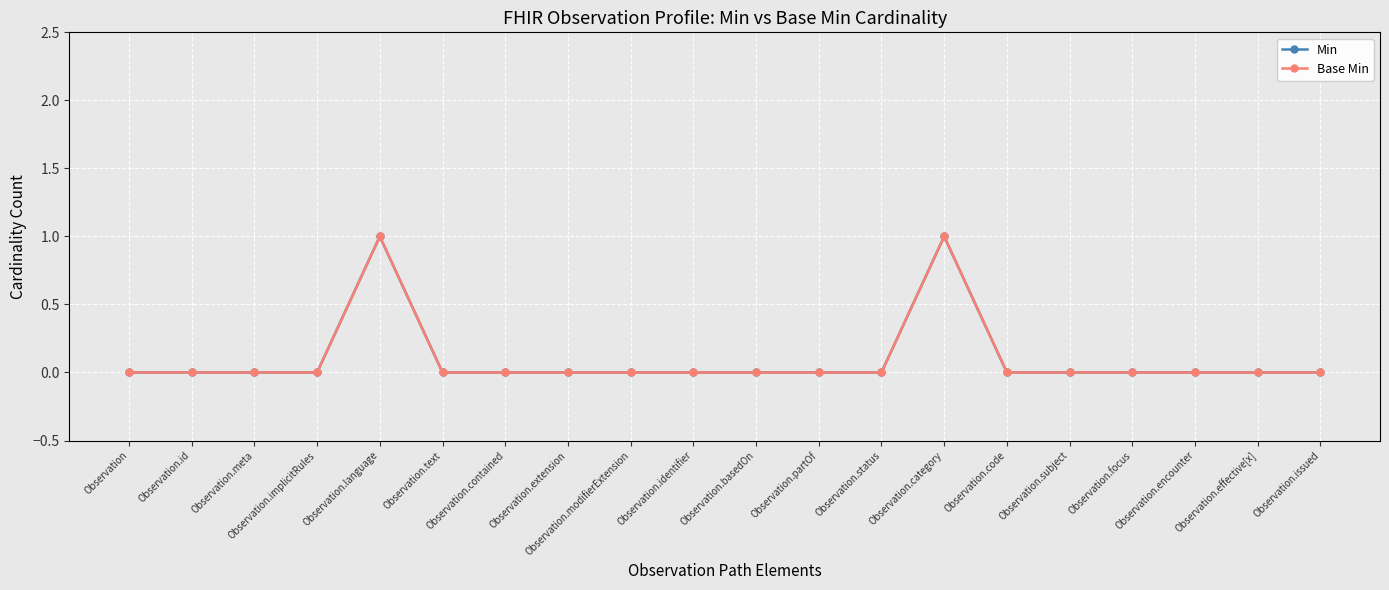

Does the chart have visible grid lines?

Yes